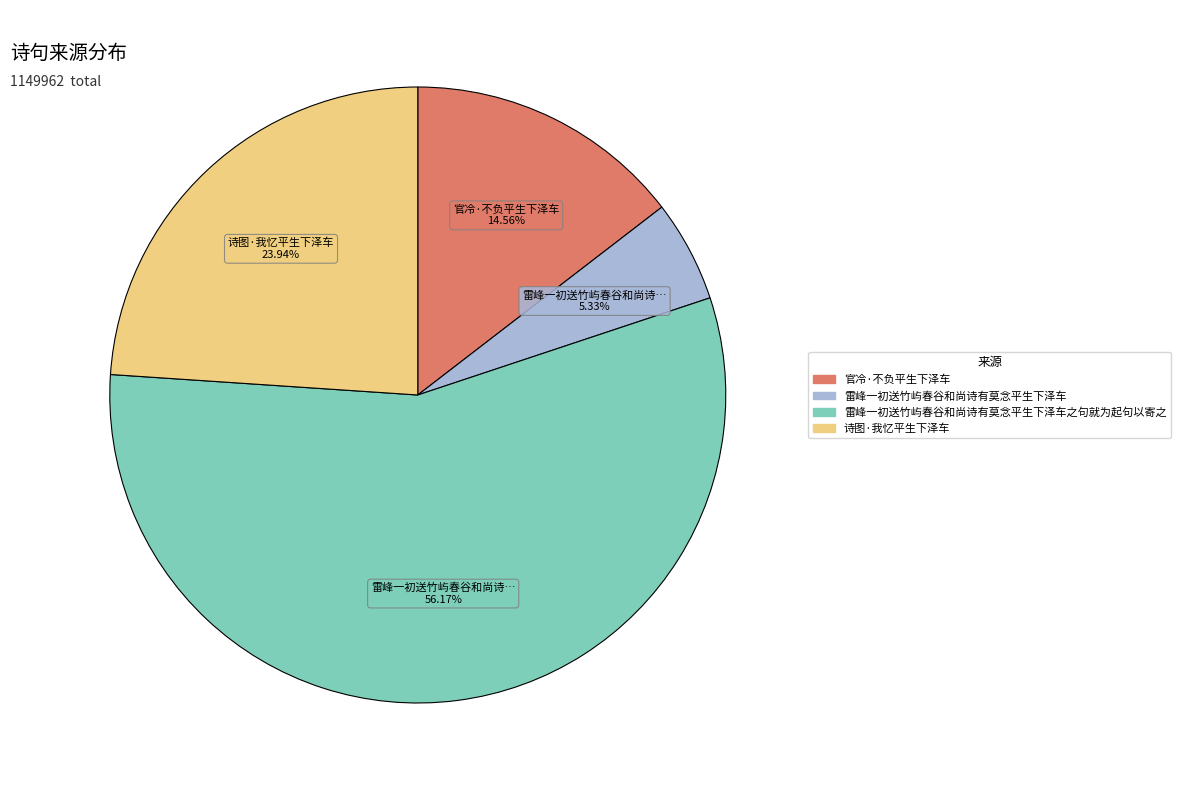

Rank the categories by value from lowest to highest.

雷峰一初送竹屿春谷和尚诗有莫念平生下泽车, 官冷·不负平生下泽车, 诗图·我忆平生下泽车, 雷峰一初送竹屿春谷和尚诗有莫念平生下泽车之句就为起句以寄之